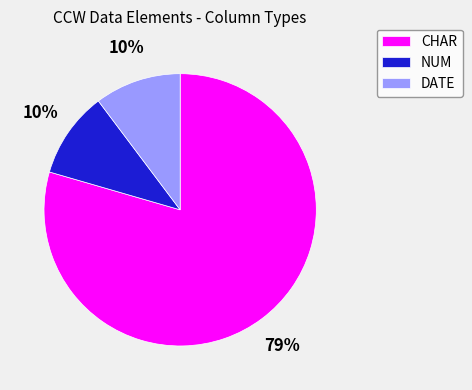

The NUM slice represents 21% of the pie. True or false?

False